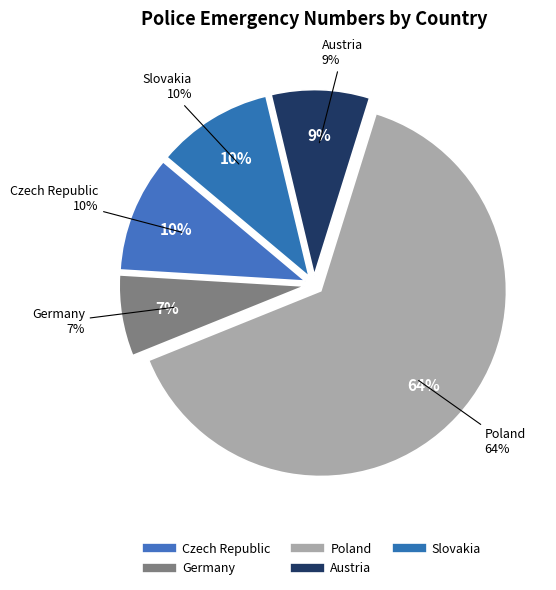

Combined, what portion of the pie is Austria and Czech Republic?

18.7%